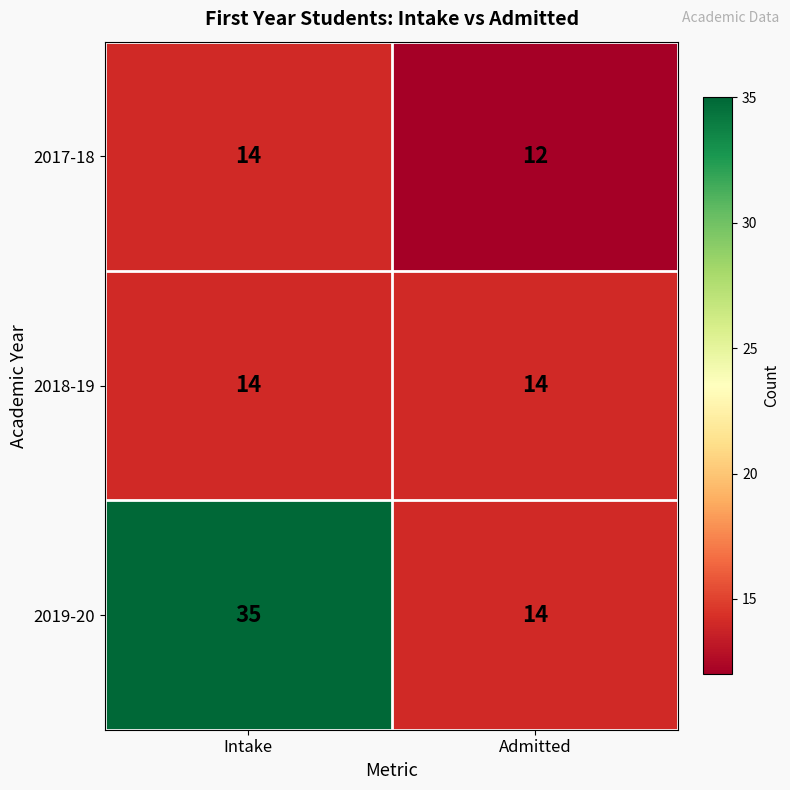

Rank the categories by 2017-18 value from lowest to highest.

Admitted, Intake